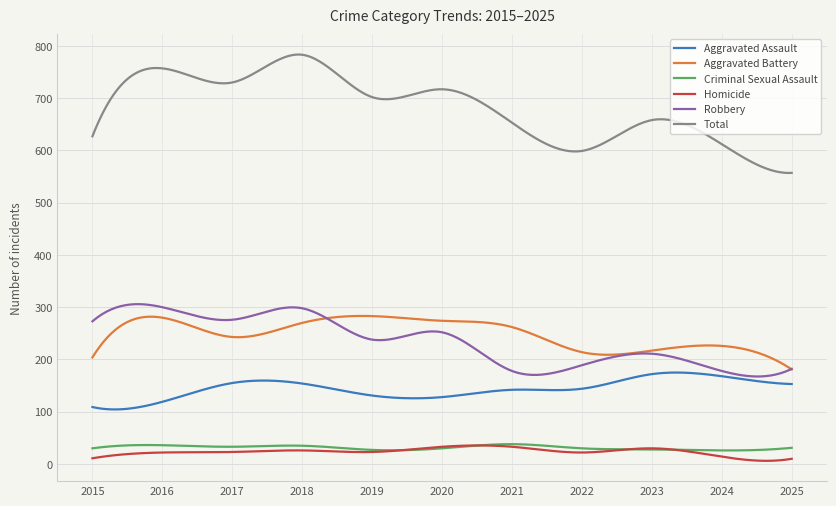

True or false: Aggravated Assault and Total intersect in this chart.

False